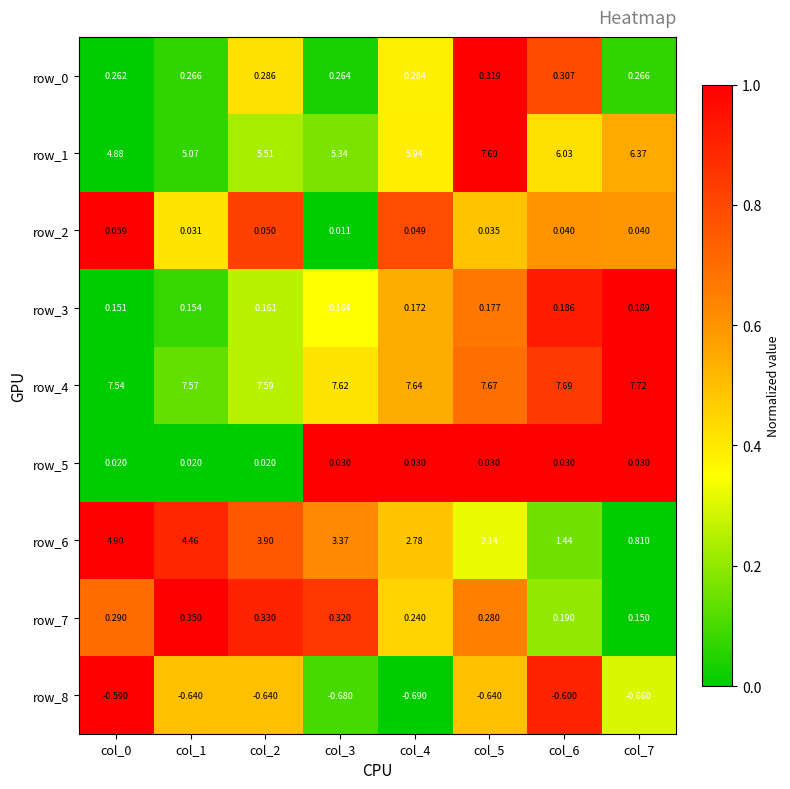

Which has a higher value, col_2 or col_1?

col_2